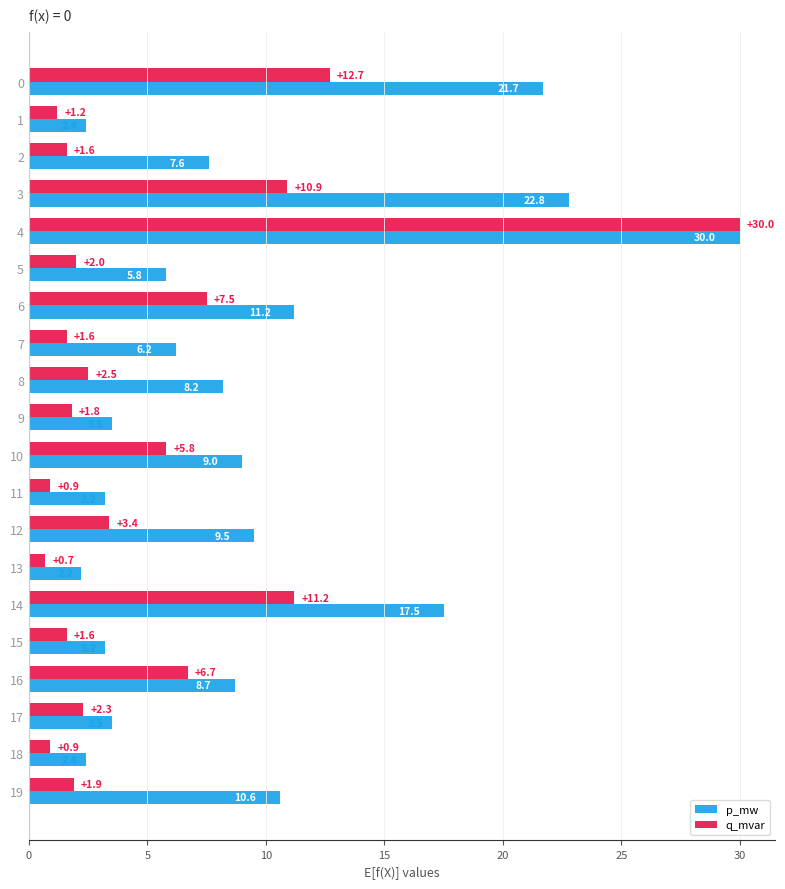

How many distinct data groups are displayed?

2